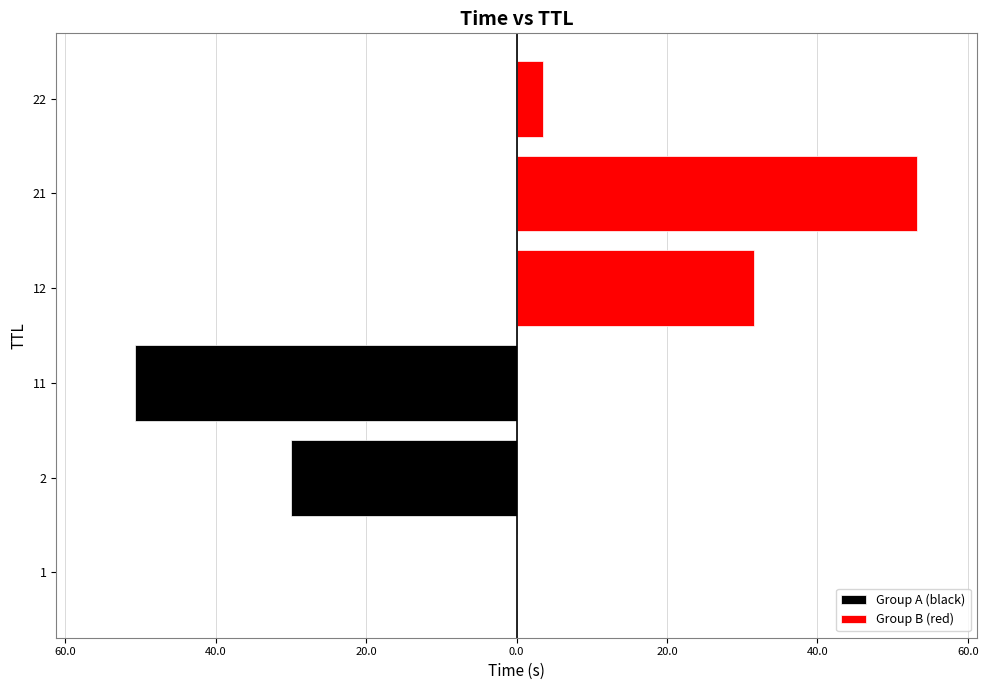

What is the lowest value of the Group A (black) series?

-50.7